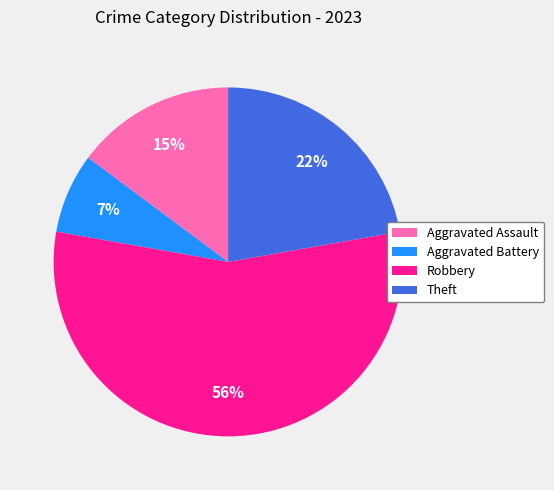

Which category accounts for the majority?

Robbery